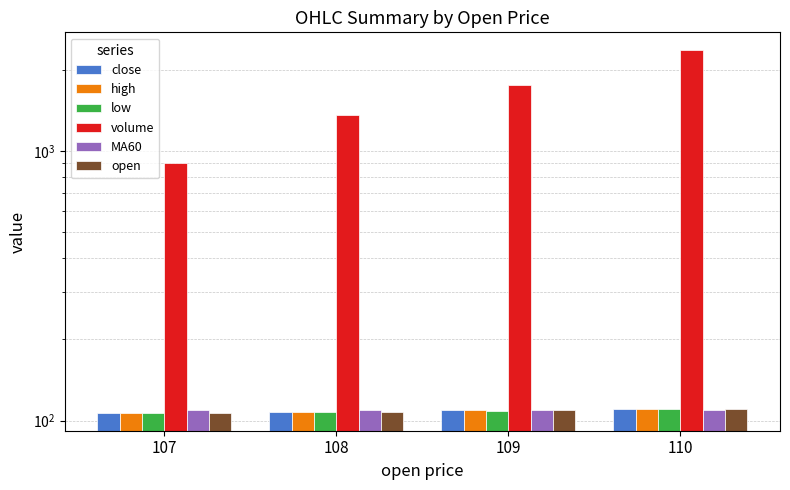

Where does the open series first go above 109?

110